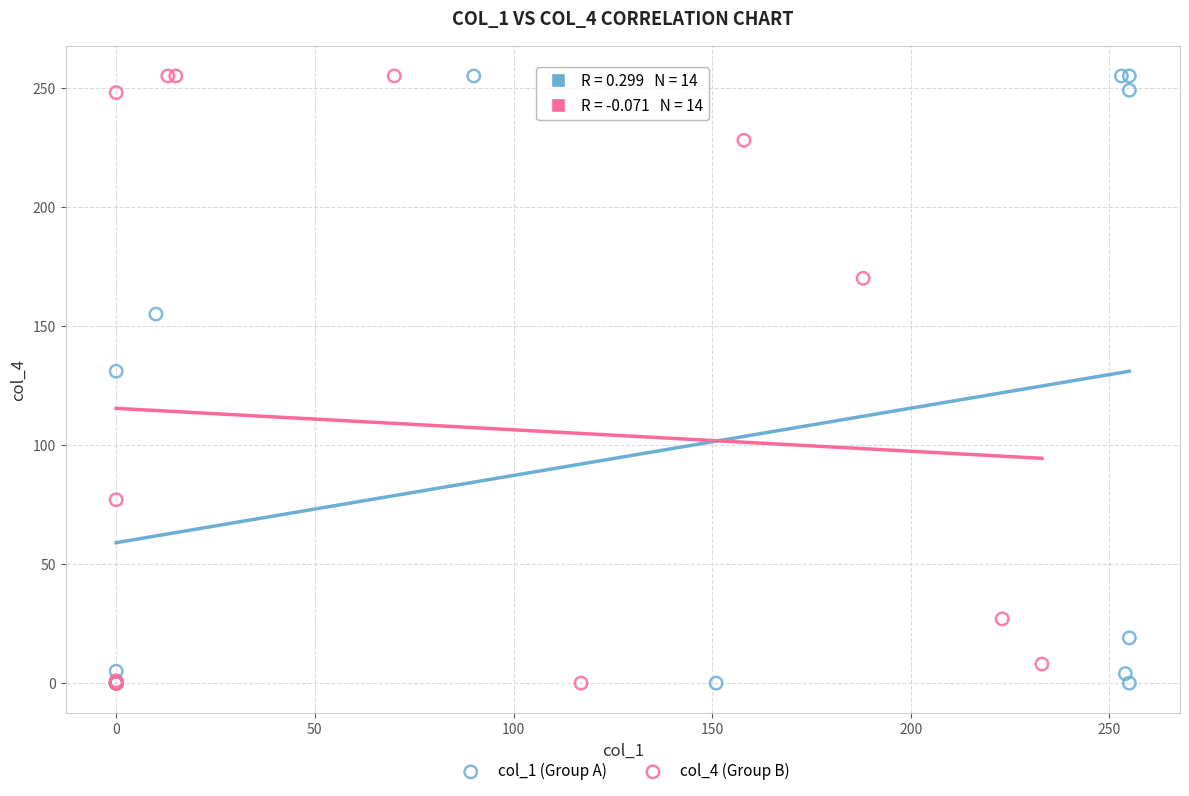

What are all the series names shown in the legend?

col_1 (Group A), col_4 (Group B)